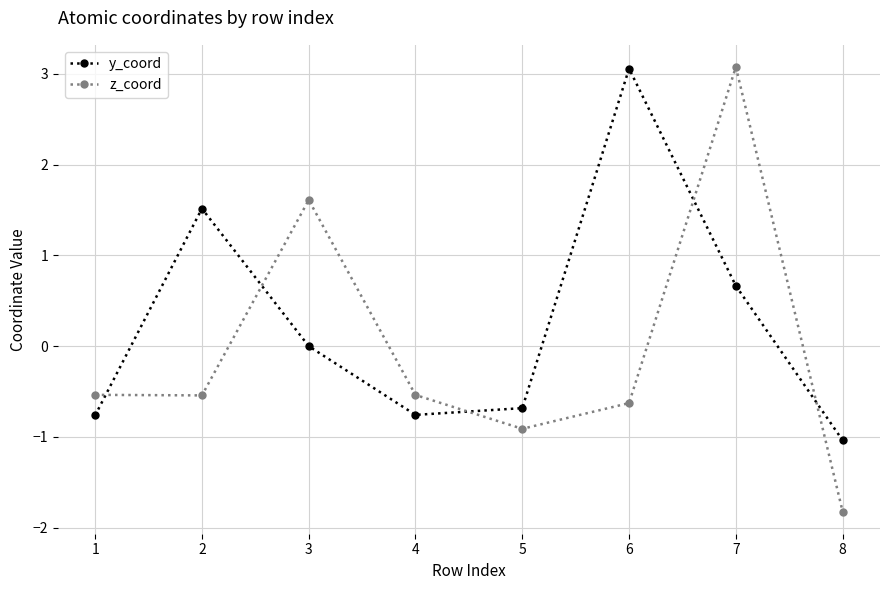

Reading right to left, list all the values displayed in this chart.

y_coord: 8=-1.0	7=0.7	6=3.1	5=-0.7	4=-0.8	3=0.0	2=1.5	1=-0.8
z_coord: 8=-1.8	7=3.1	6=-0.6	5=-0.9	4=-0.5	3=1.6	2=-0.5	1=-0.5